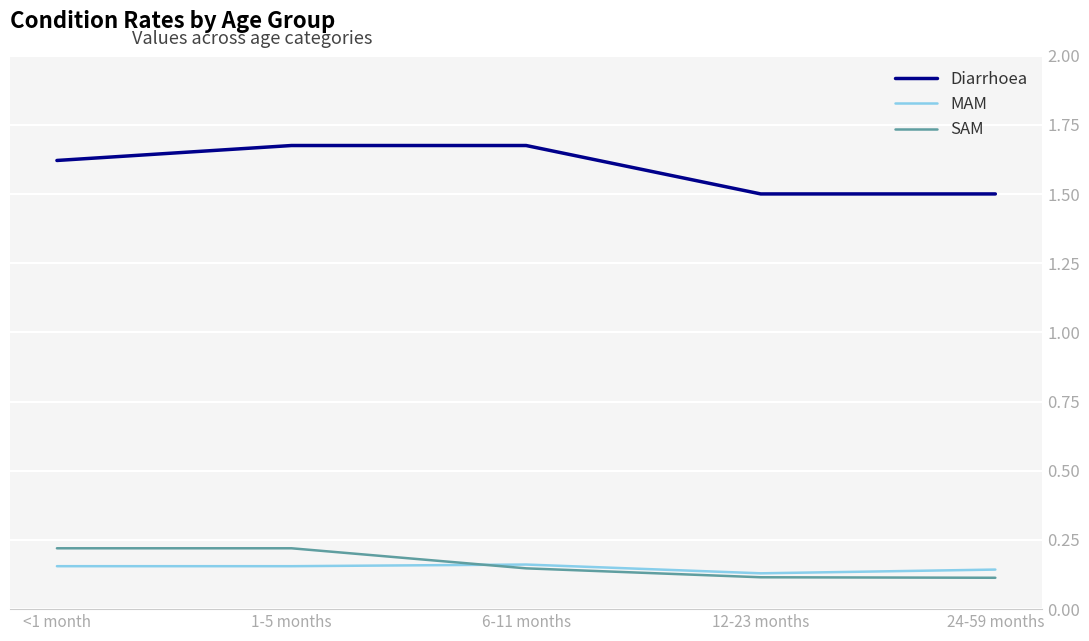

What position from the left is <1 month?

1